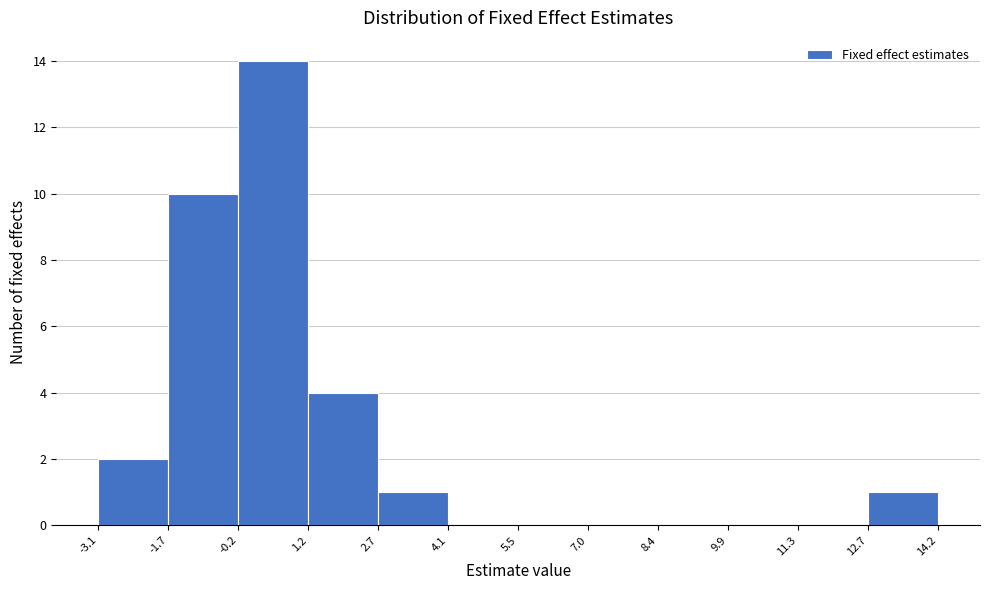

Reading left to right, list every bar in this chart as the range it spans on the x-axis followed by its height. The values are not printed on the chart, so give them approximately, as read against the axis.

-3.1 to -1.7: 2
-1.7 to -0.2: 10
-0.2 to 1.2: 14
1.2 to 2.7: 4
2.7 to 4.1: 1
4.1 to 5.5: 0
5.5 to 7.0: 0
7.0 to 8.4: 0
8.4 to 9.9: 0
9.9 to 11.3: 0
11.3 to 12.7: 0
12.7 to 14.2: 1